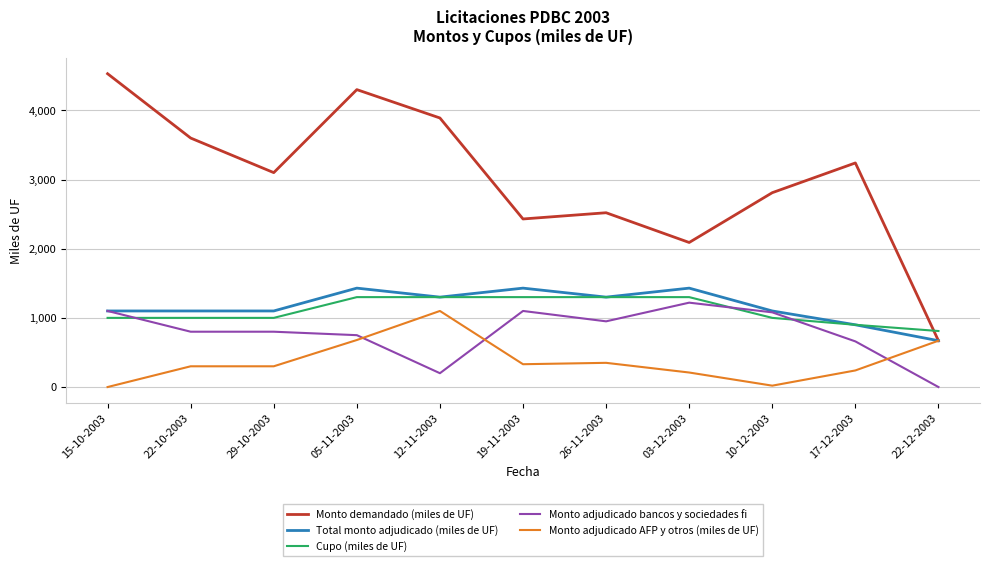

How many lines are shown in the chart?

5